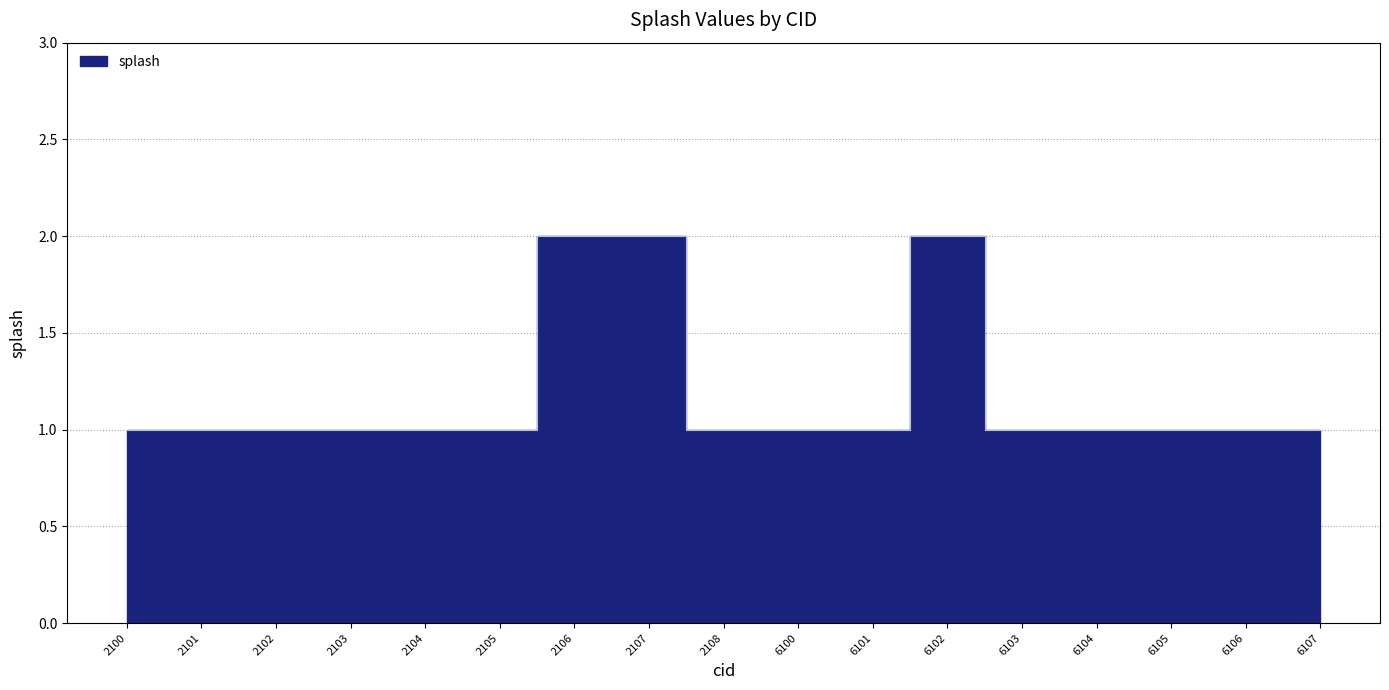

The chart shows a value of 0 at 6104. True or false?

False